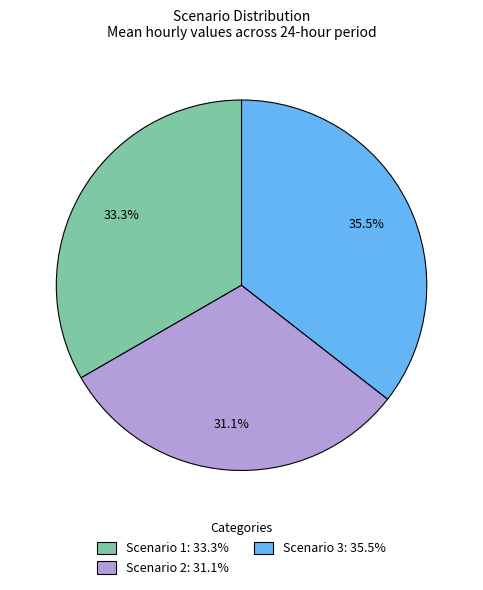

To the nearest percent, what is the combined percentage of Scenario 2 and Scenario 3?

67%